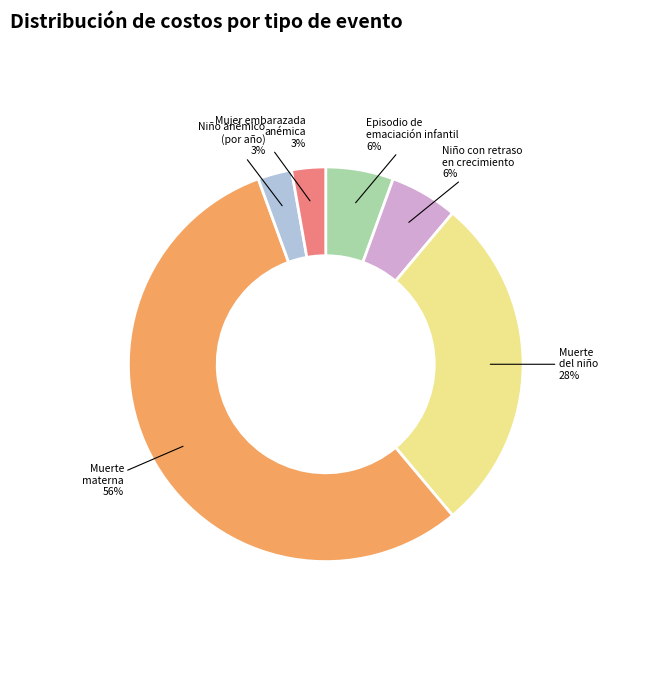

Does any single category account for the majority?

Yes